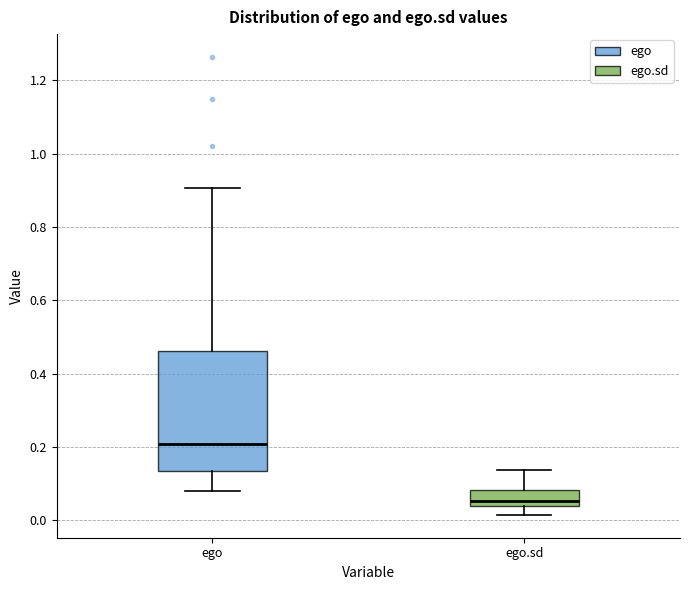

Reading left to right, transcribe this box plot: for each box, give where its median line is, the range the box spans, and where its two whiskers end, as read against the y-axis. The values are not printed on the chart, so give them approximately, as read against the axis.

ego: median 0.20, box 0.14 to 0.46, whiskers 0.08 to 0.90
ego.sd: median 0.06, box 0.04 to 0.08, whiskers 0.02 to 0.14